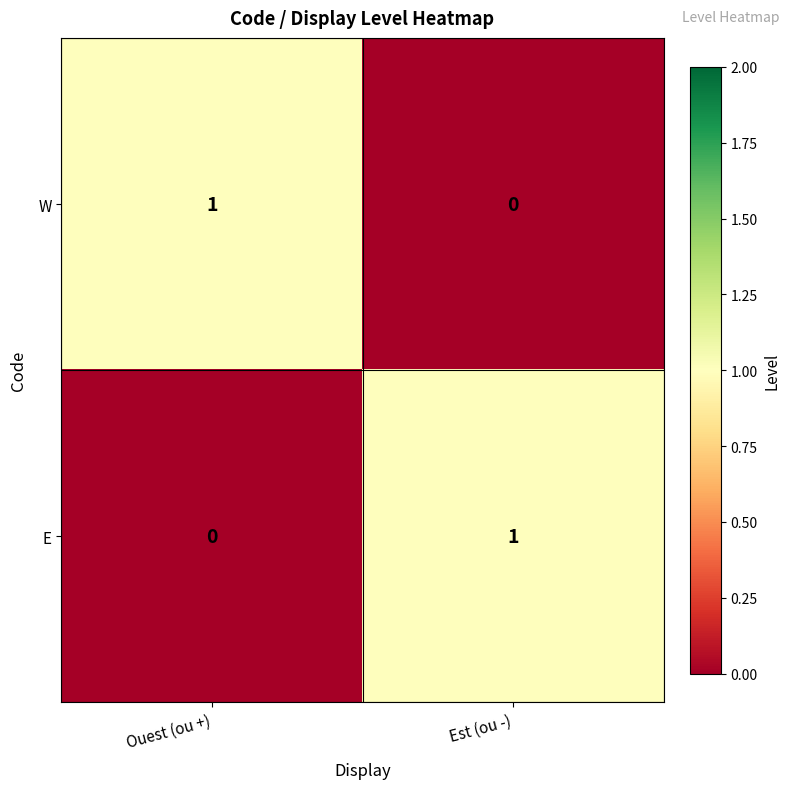

The value of W at Est (ou -) is 0. True or false?

True